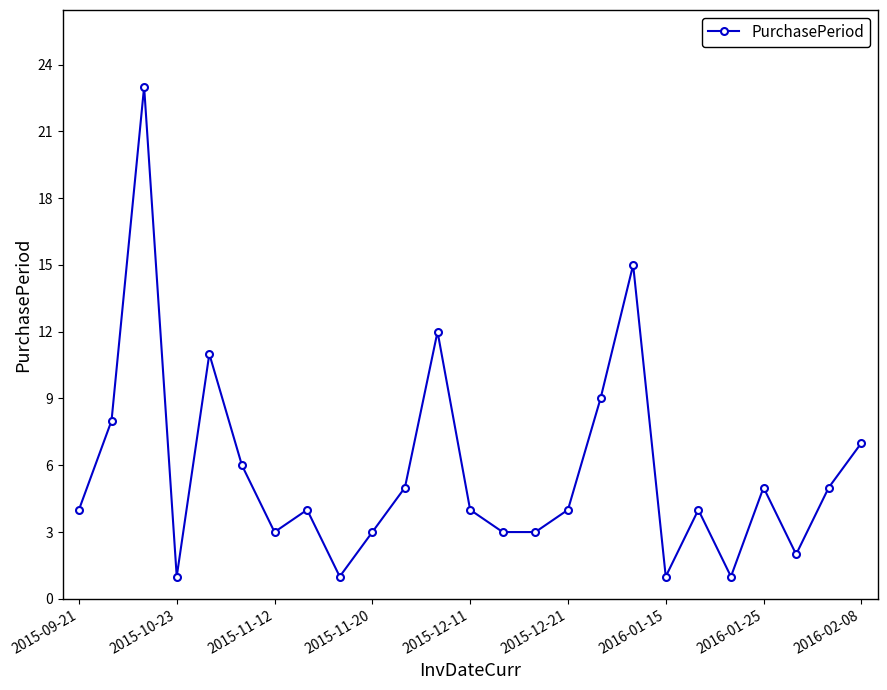

What is the value of the 22nd point from the left?

5